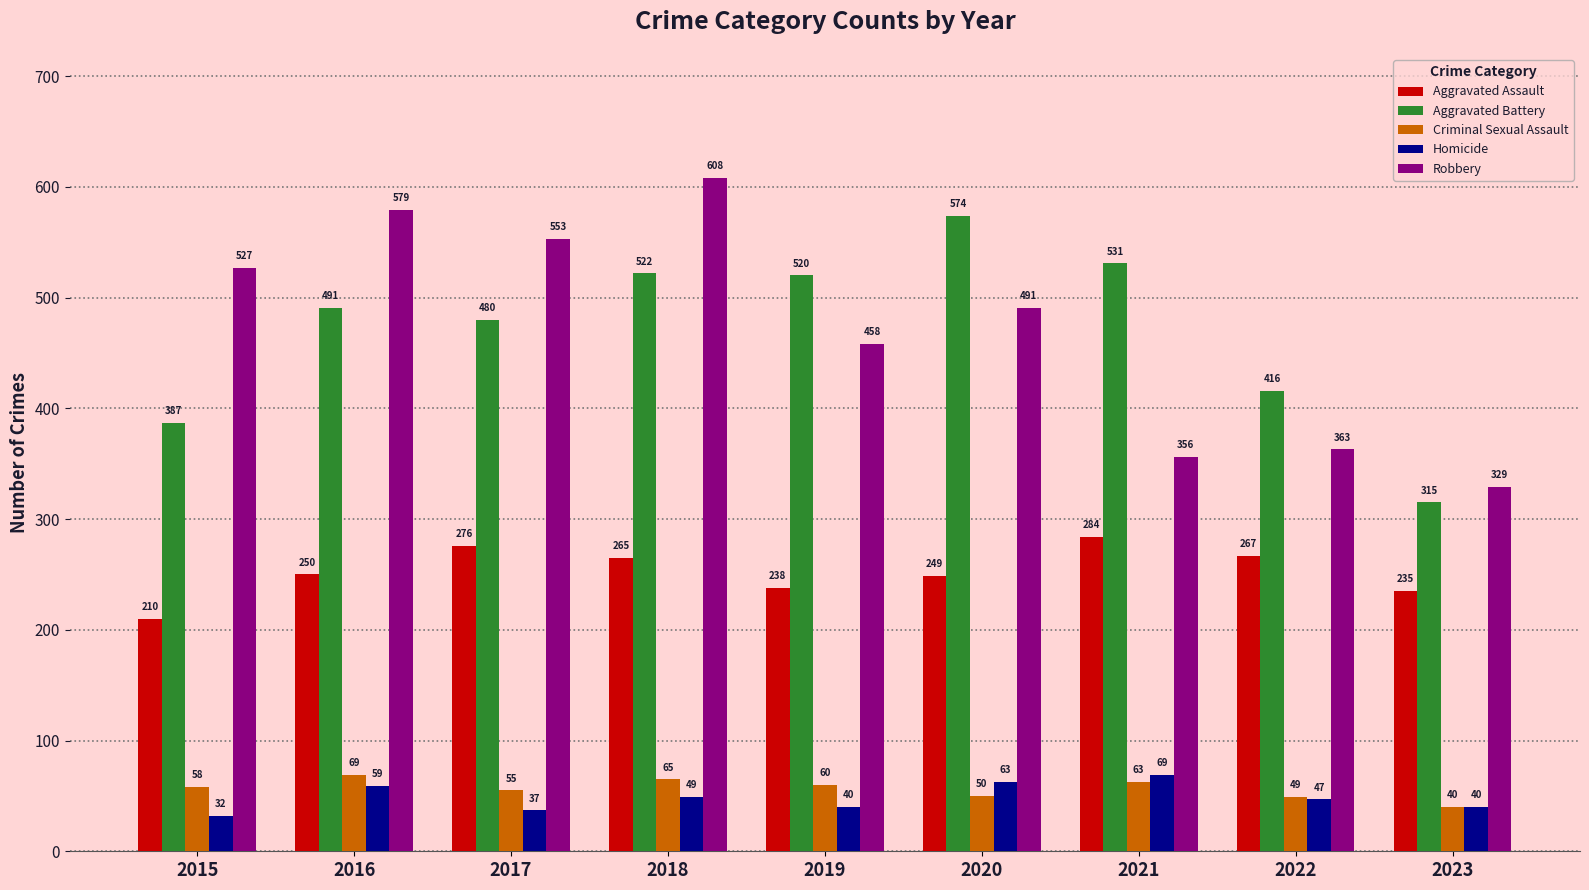

At 2021, list the series in order from smallest to largest.

Criminal Sexual Assault, Homicide, Aggravated Assault, Robbery, Aggravated Battery